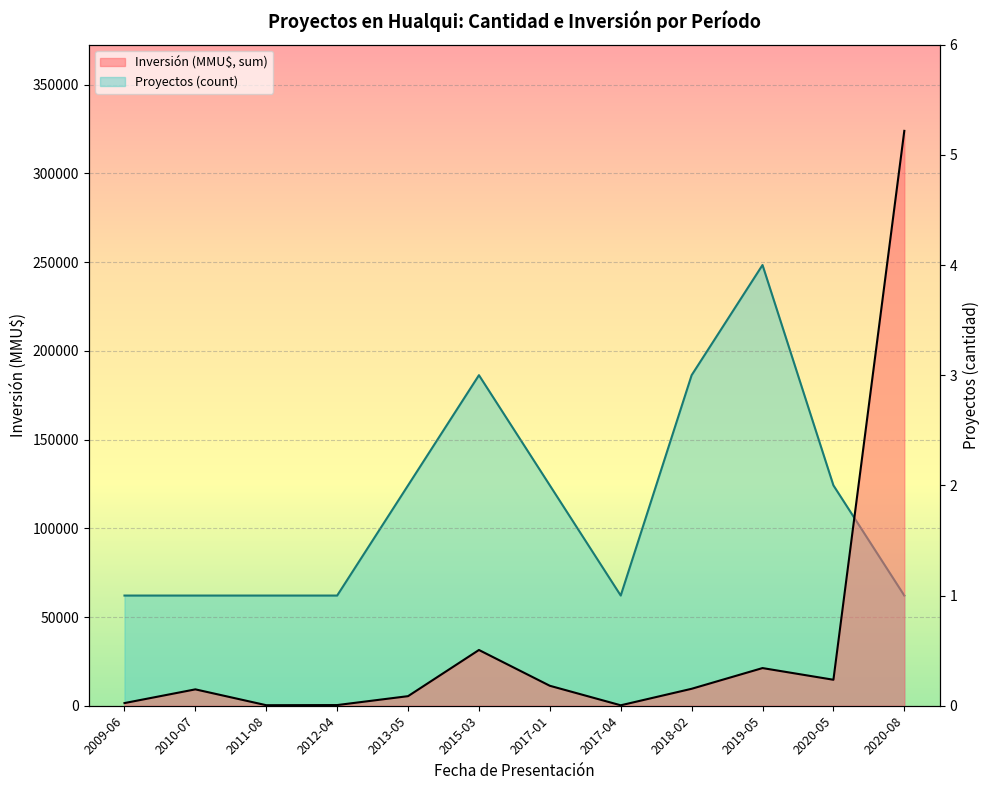

What is the difference between the Inversión (MMU$, sum) values at 2020-05 and 2015-03?

16780